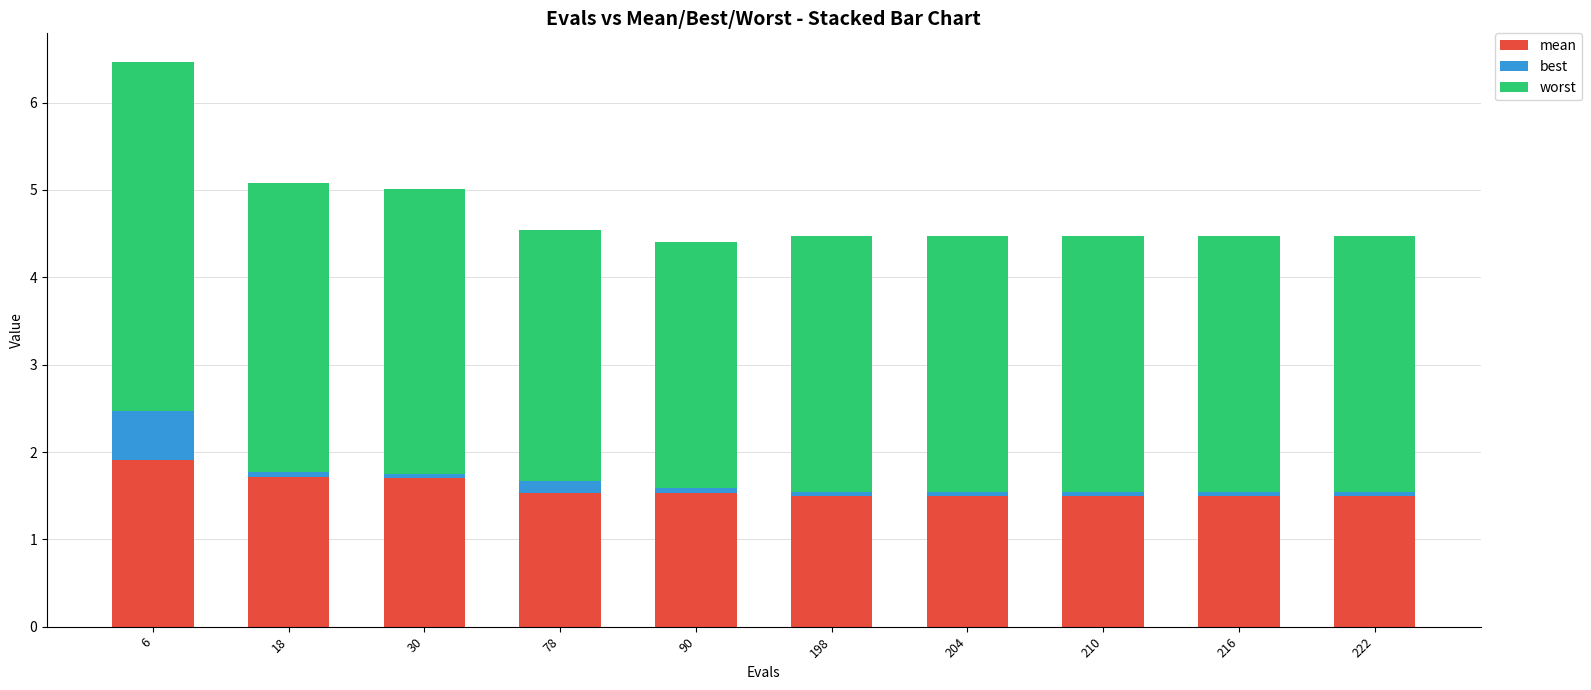

Reading left to right, what are the values for mean?

1.9	1.7	1.7	1.5	1.5	1.5	1.5	1.5	1.5	1.5